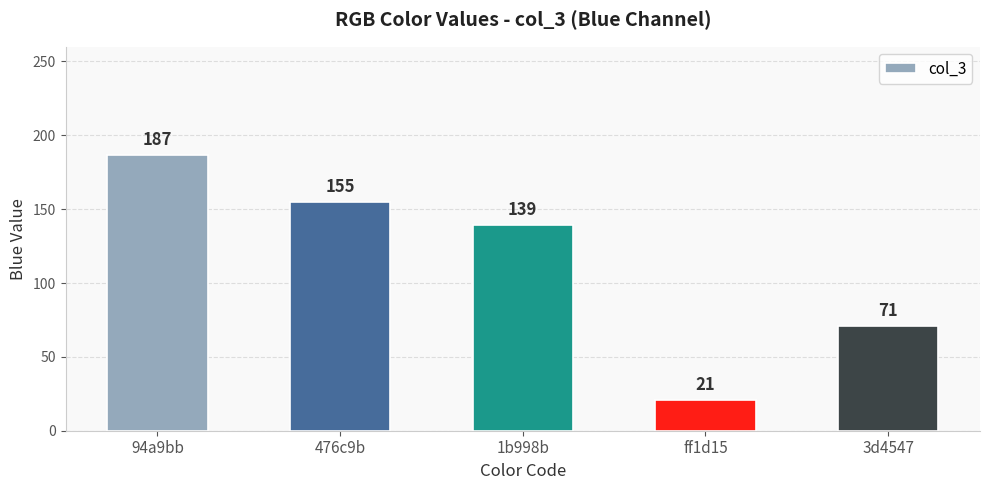

Reading left to right, transcribe all the data shown in this chart.

94a9bb=187	476c9b=155	1b998b=139	ff1d15=21	3d4547=71